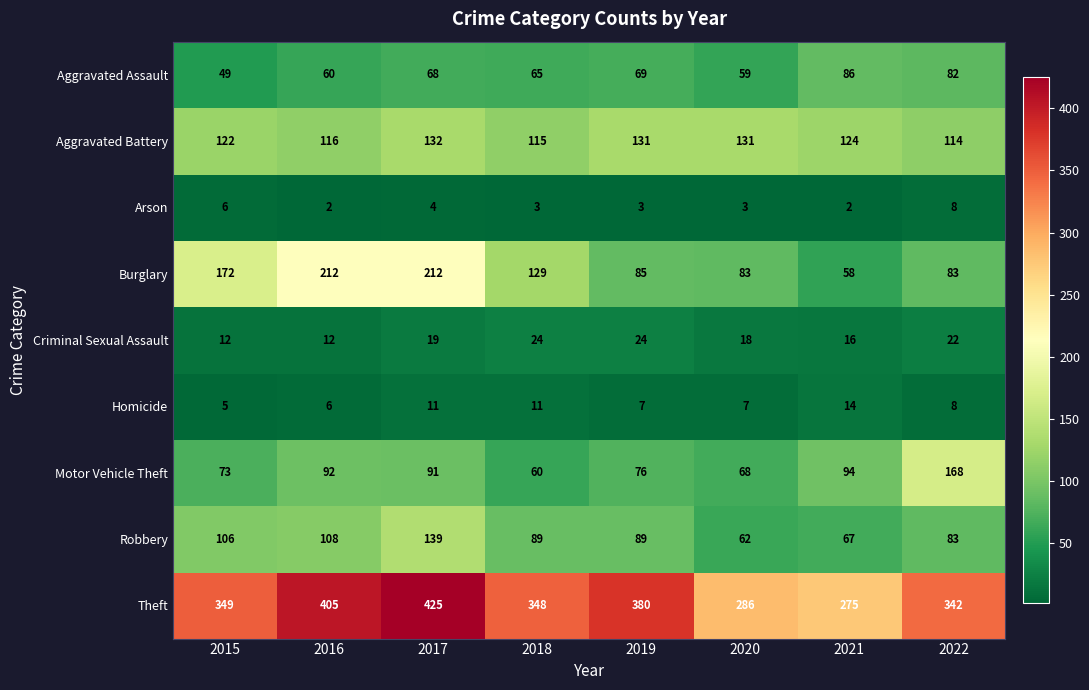

Rank the series by their maximum value, from lowest to highest.

Arson, Homicide, Criminal Sexual Assault, Aggravated Assault, Aggravated Battery, Robbery, Motor Vehicle Theft, Burglary, Theft